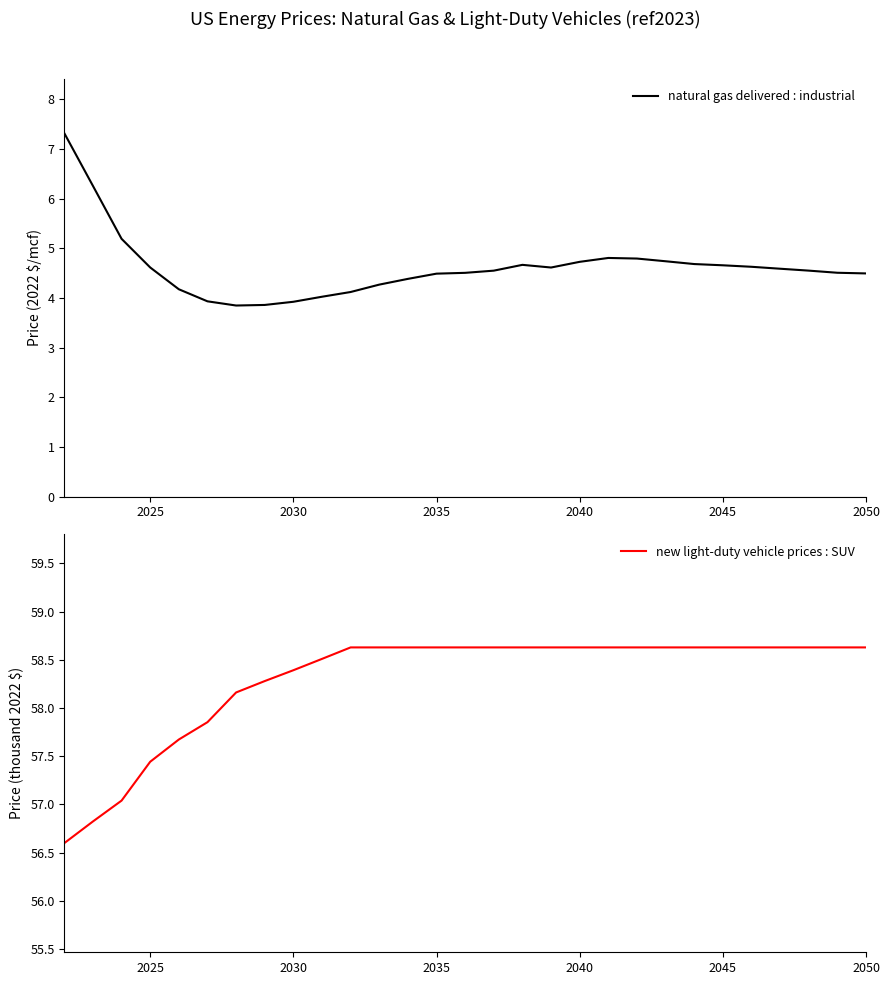

What is the average value of the new light-duty vehicle prices : SUV series?

58.3